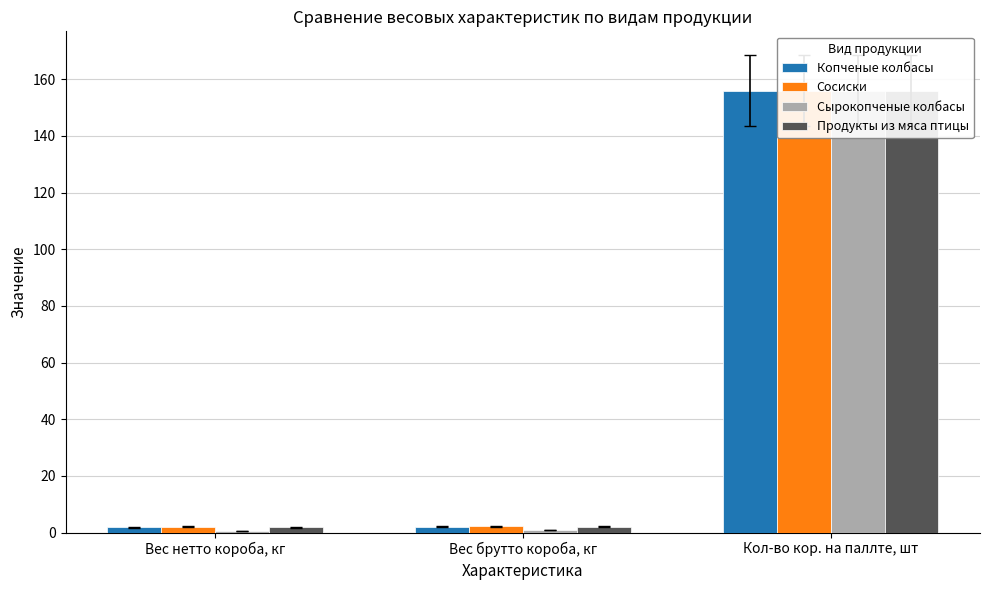

Reading left to right, transcribe all the data shown in this chart.

Копченые колбасы: Вес нетто короба, кг=1.8	Вес брутто короба, кг=2.0	Кол-во кор. на паллте, шт=156.0
Сосиски: Вес нетто короба, кг=2.0	Вес брутто короба, кг=2.2	Кол-во кор. на паллте, шт=156.0
Сырокопченые колбасы: Вес нетто короба, кг=0.6	Вес брутто короба, кг=0.8	Кол-во кор. на паллте, шт=156.0
Продукты из мяса птицы: Вес нетто короба, кг=1.8	Вес брутто короба, кг=2.1	Кол-во кор. на паллте, шт=156.0